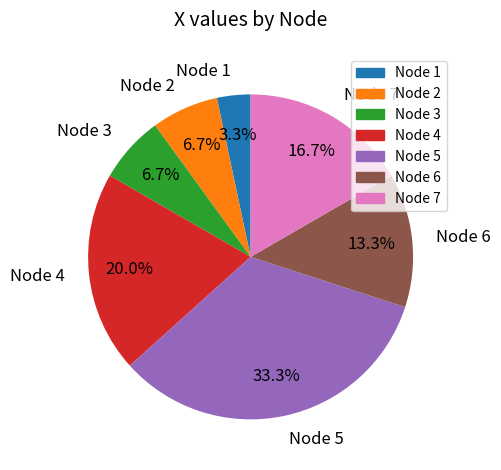

What is the largest slice in the pie chart?

Node 5